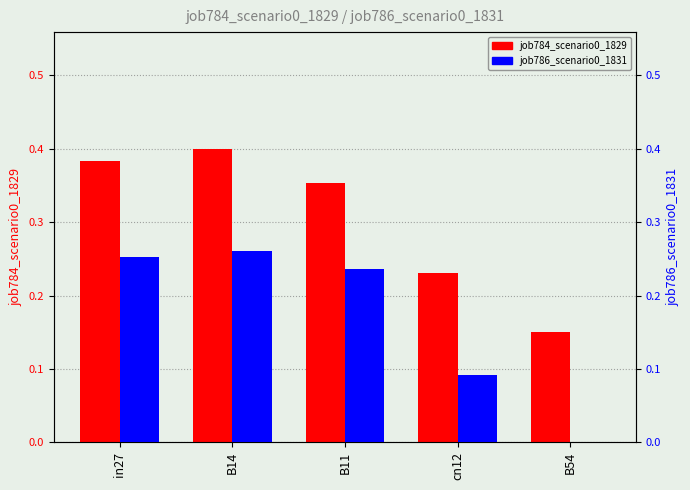

Are the bars horizontal?

No